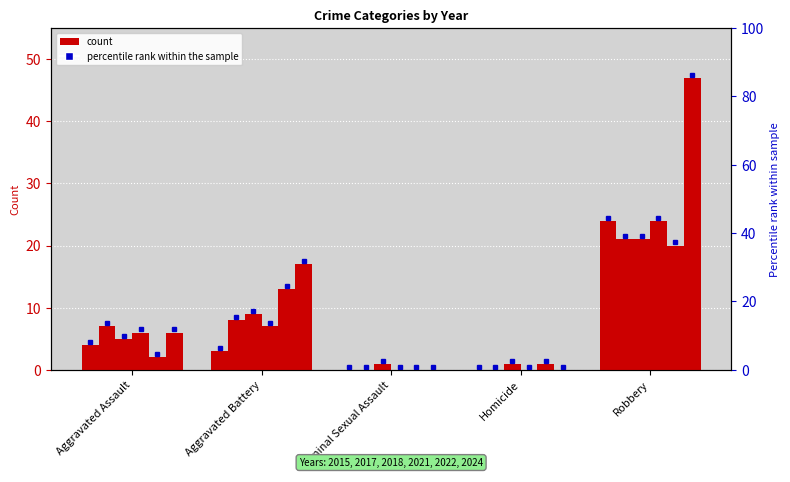

What is the sum of all 2021 values?

37